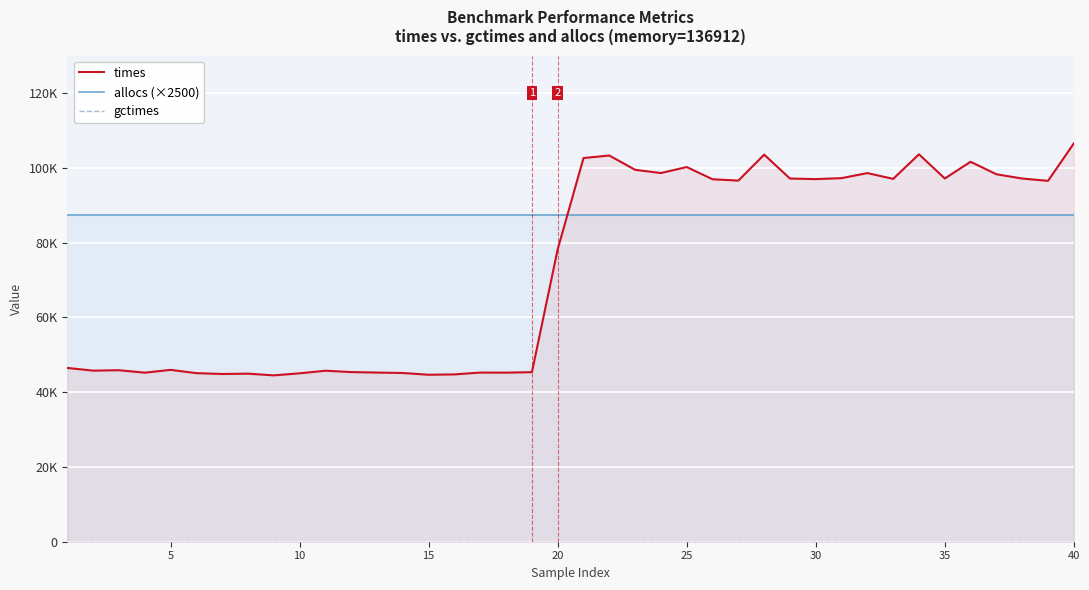

Rank the series by their average value, from lowest to highest.

gctimes, times, allocs (×2500)